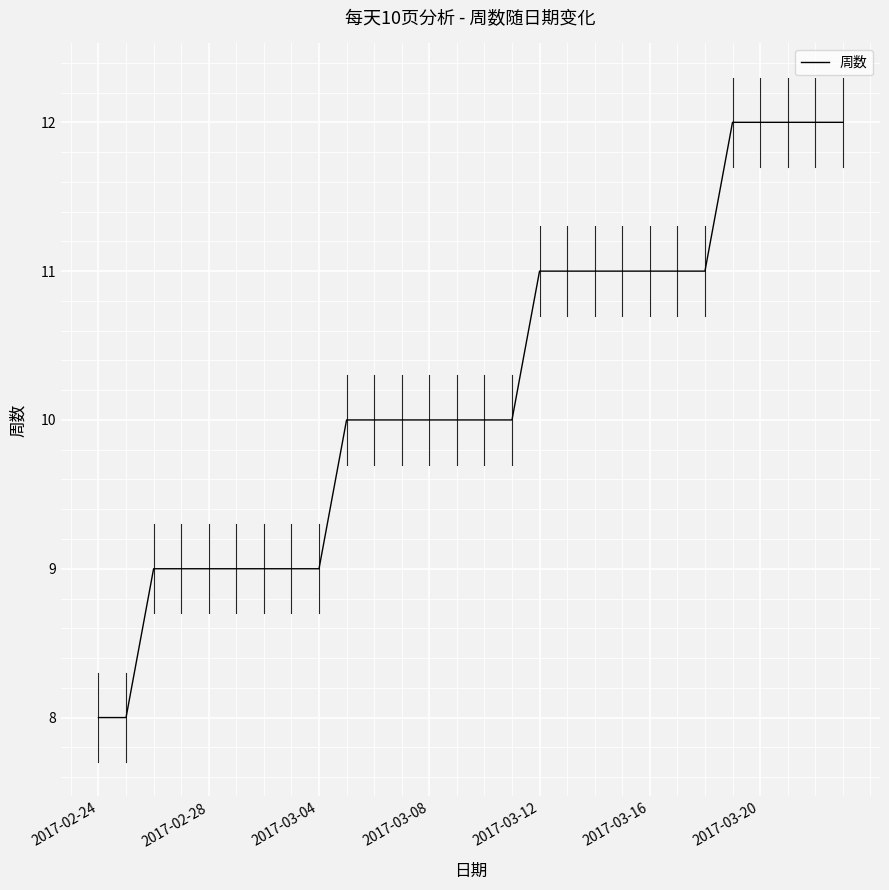

What is the maximum value shown in the chart?

12